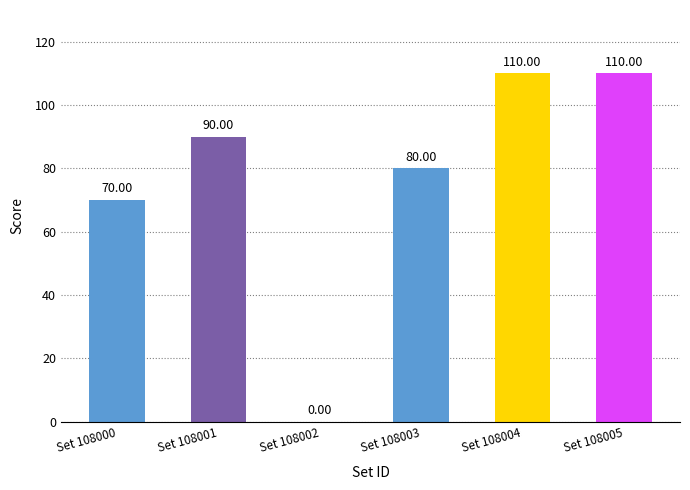

Is it true that the value at Set 108003 is 80?

True